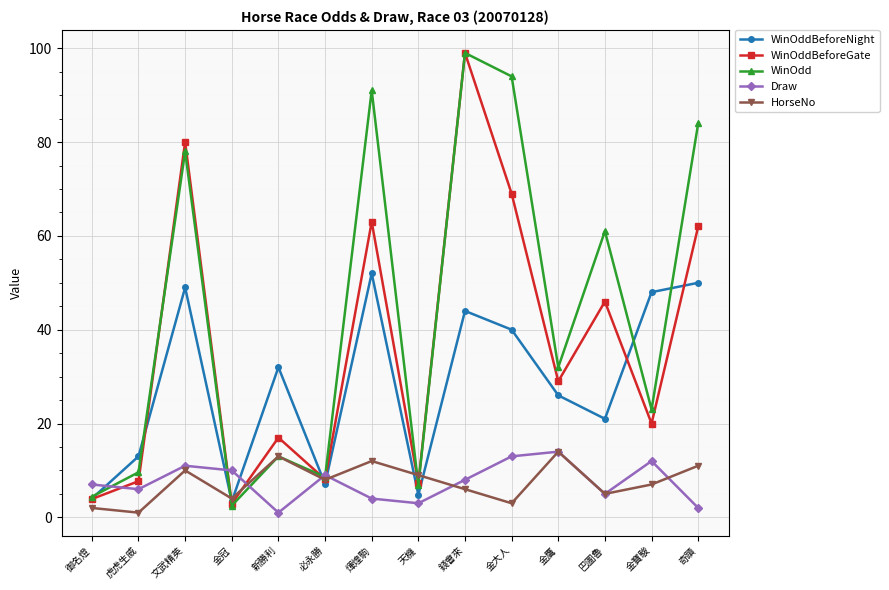

What is the lowest value of the HorseNo series?

1.0